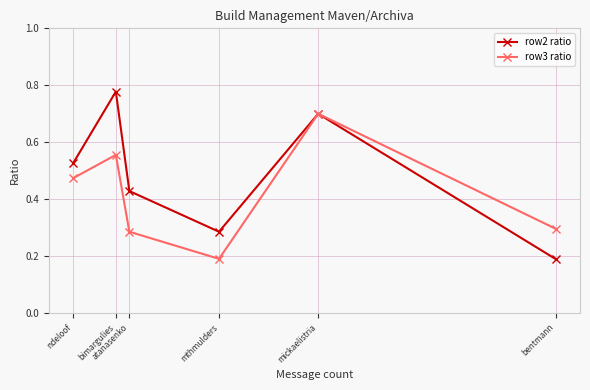

List the labels in order of row3 ratio value, largest first.

mickaelistria, bimargulies, ndeloof, bentmann, atanasenko, mthmulders